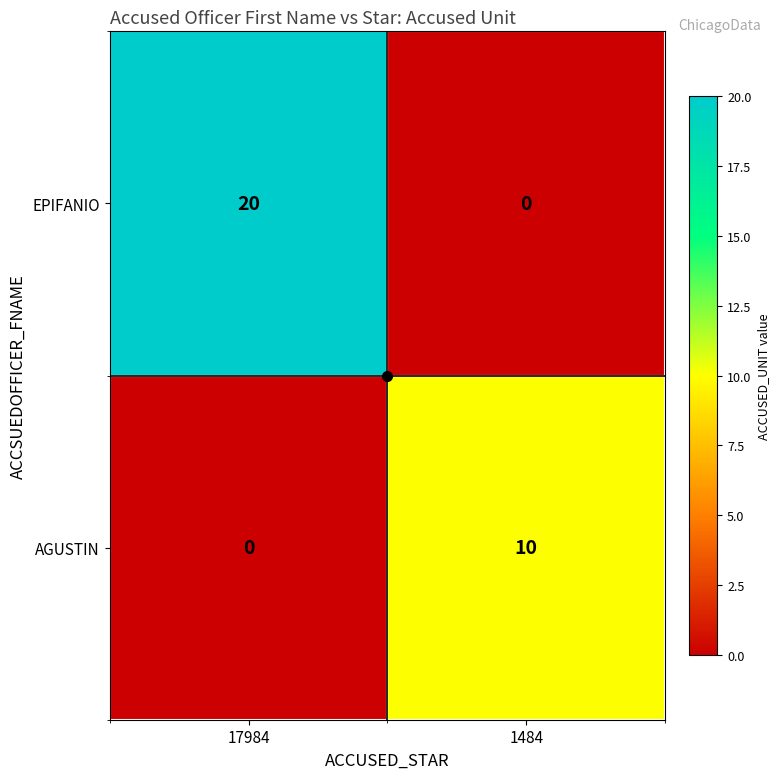

Rank the series at 1484 from lowest to highest value.

EPIFANIO, AGUSTIN